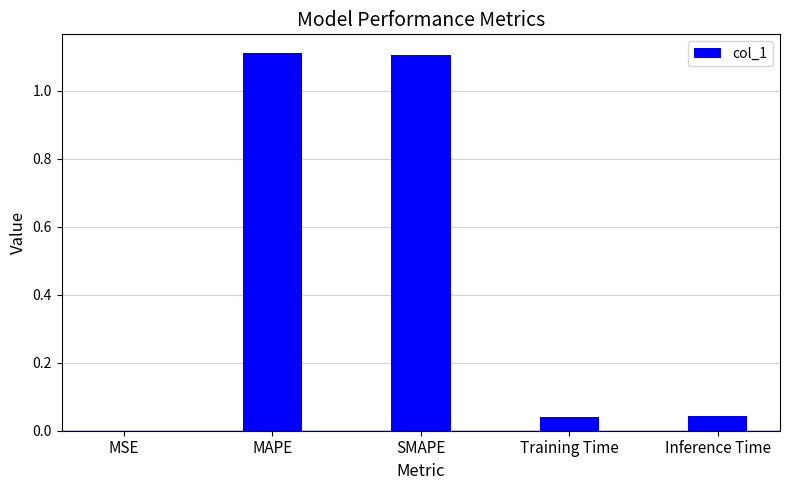

What is the average value?

0.5